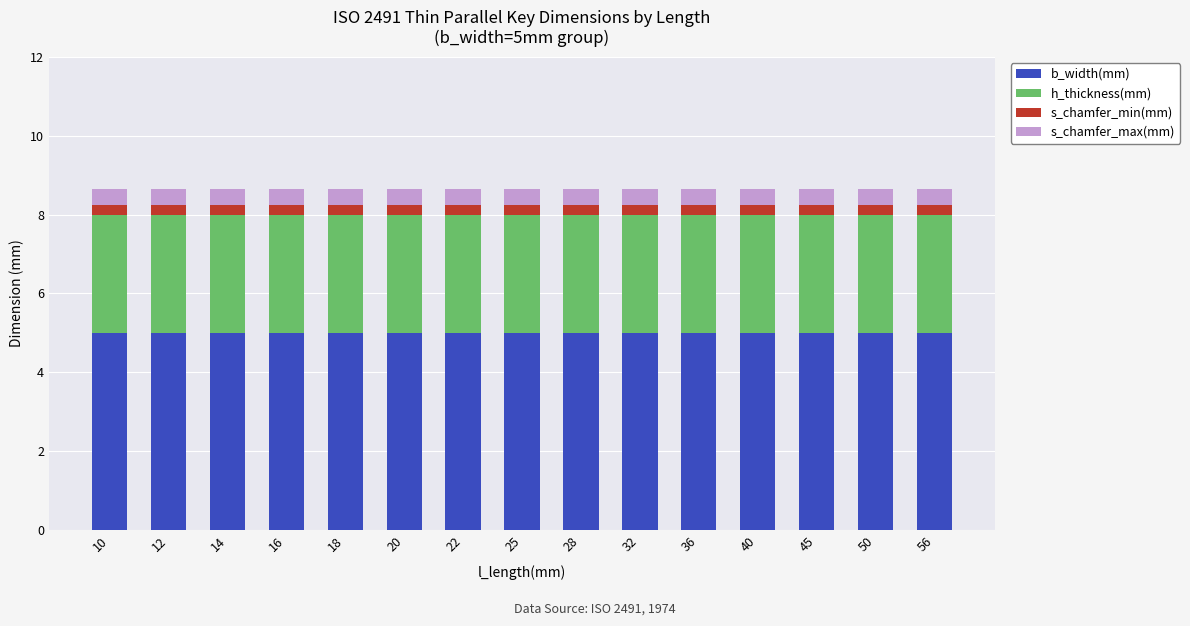

What is the highest value of the b_width(mm) series?

5.0